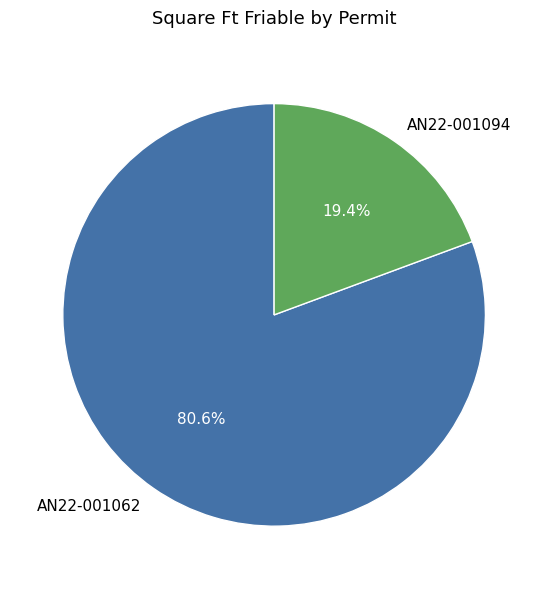

How much of the chart is everything except AN22-001094?

80.6%